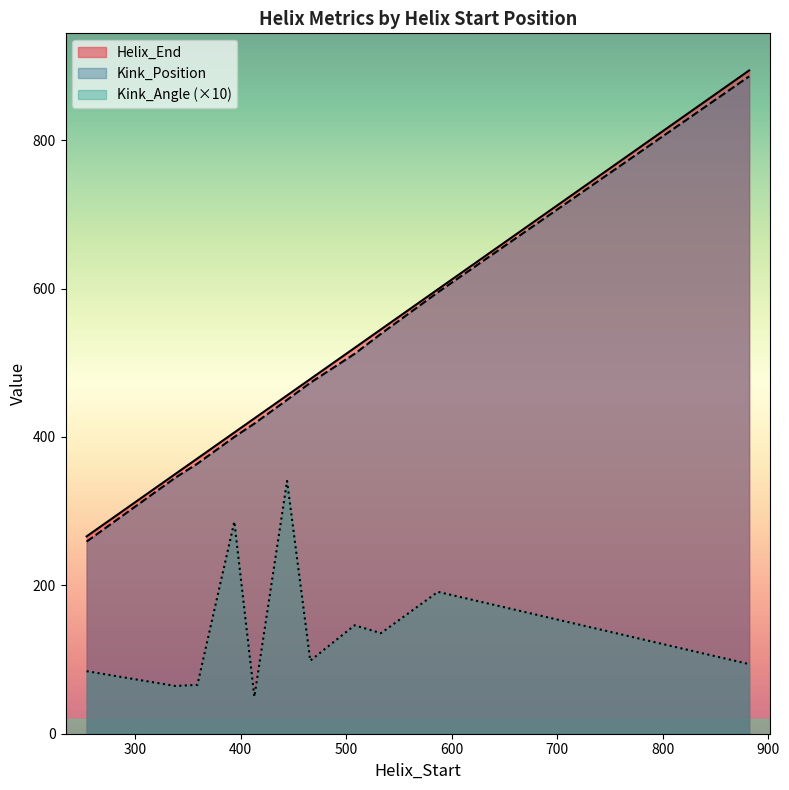

What is the value of the Kink_Angle point at the 2nd from the left?

64.4